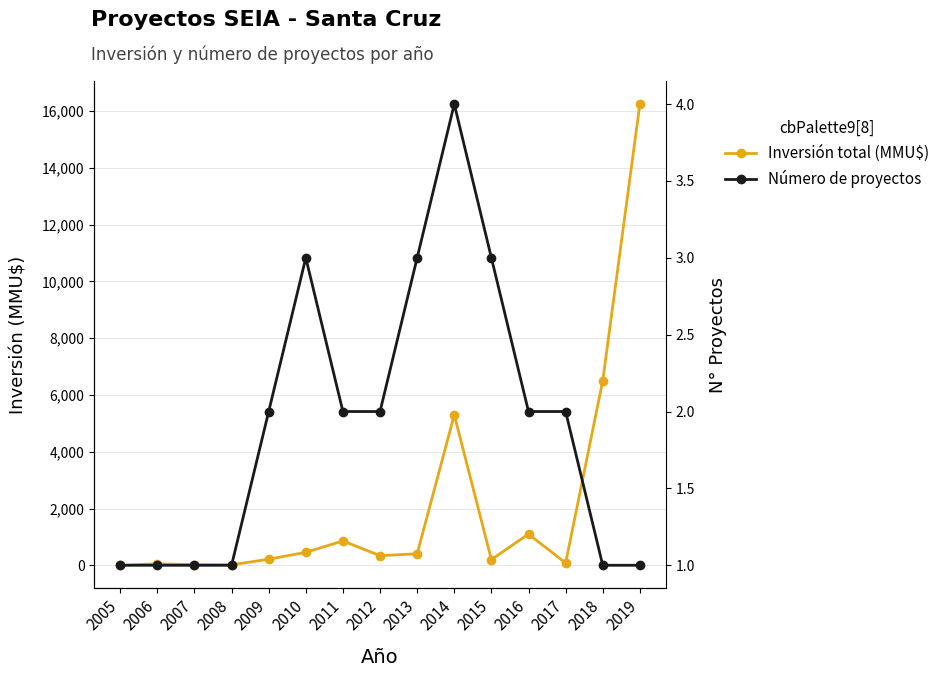

What is the sum of the Número de proyectos values at 2018 and 2019?

2